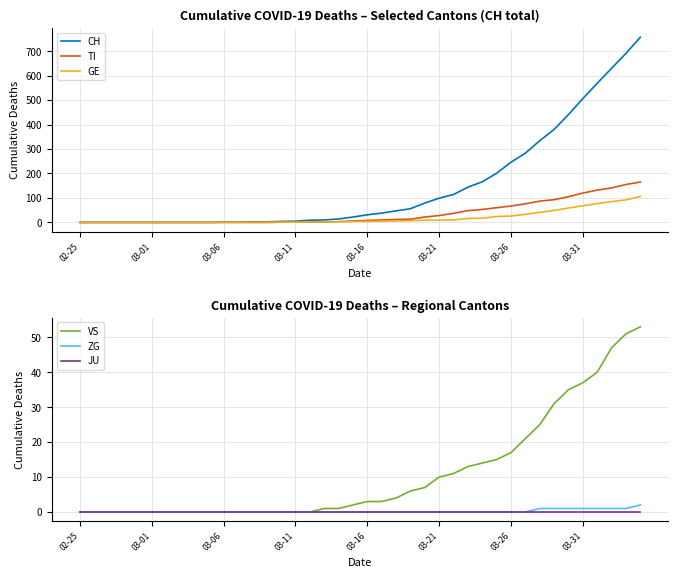

What is the highest value of the GE series?

106